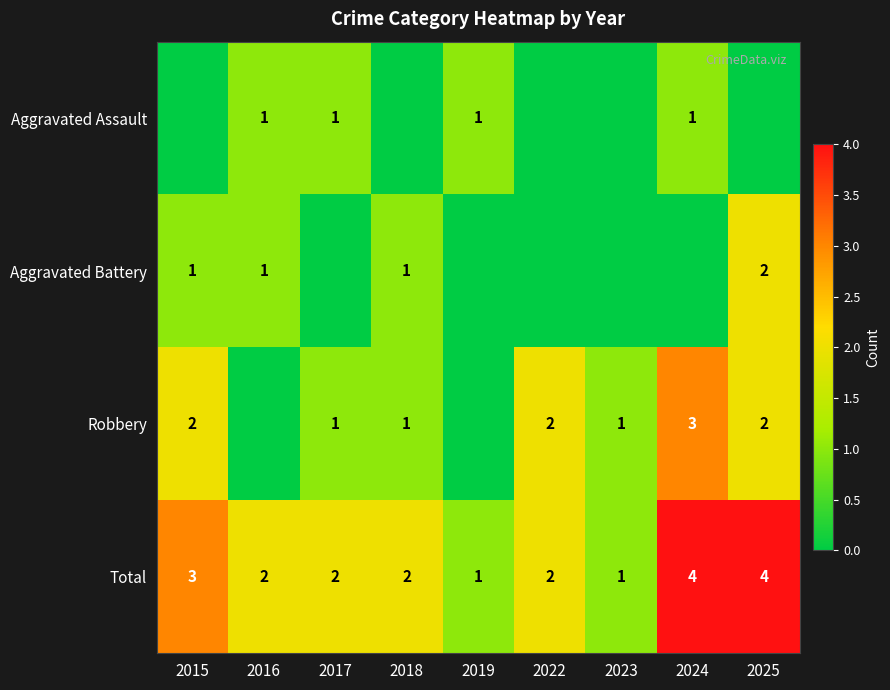

The Robbery series shows 3 at 2024. True or false?

True